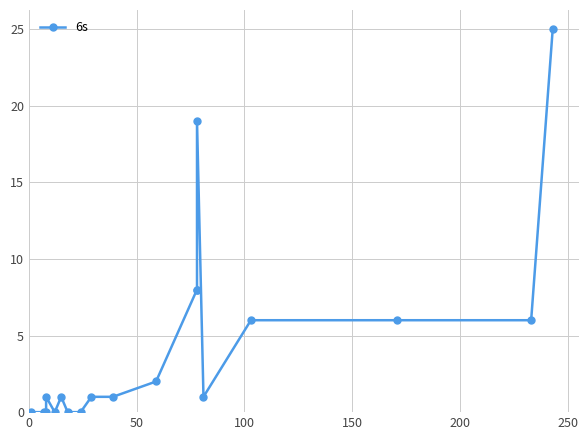

Is it true that the value at 18 is 45?

False